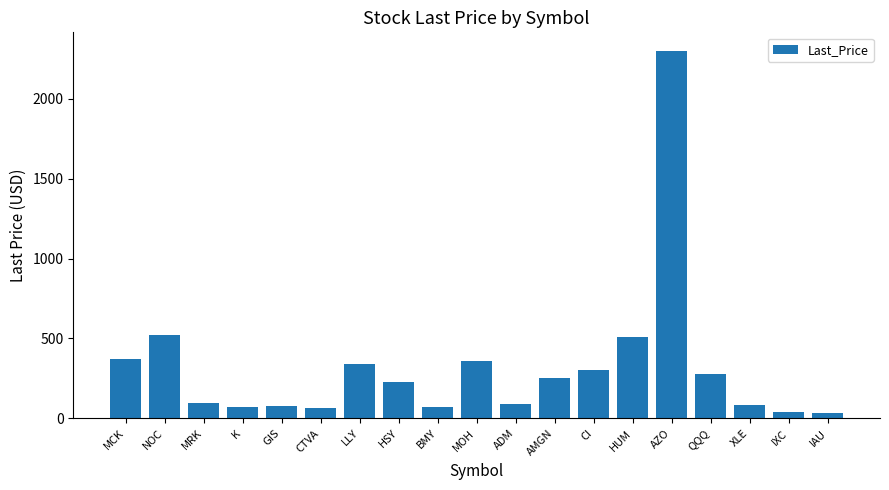

What is the label of the 12th bar from the left?

AMGN